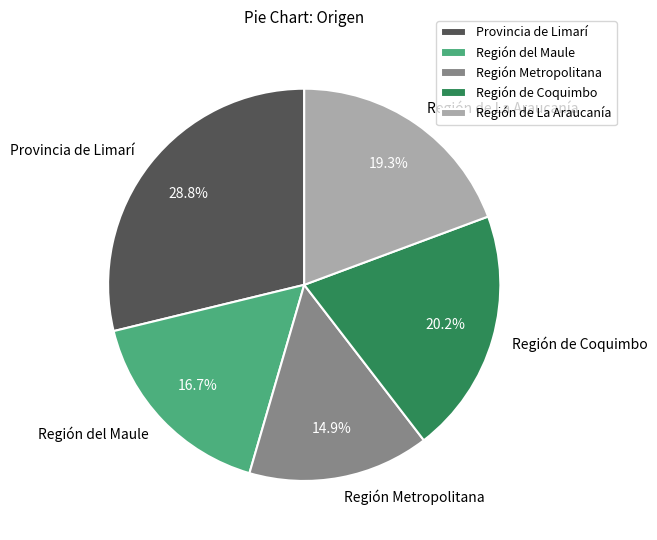

Rank the categories by value from highest to lowest.

Provincia de Limarí, Región de Coquimbo, Región de La Araucanía, Región del Maule, Región Metropolitana